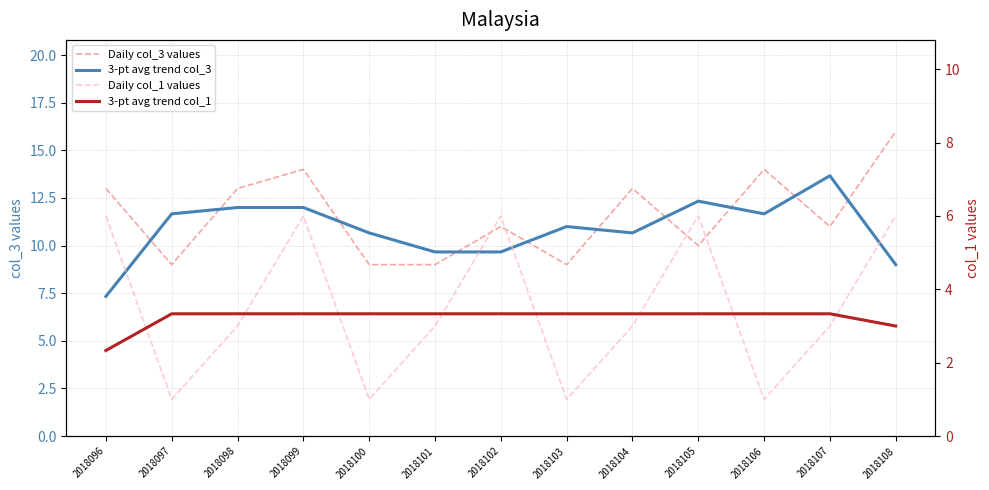

What is the maximum value shown in the chart?

16.0